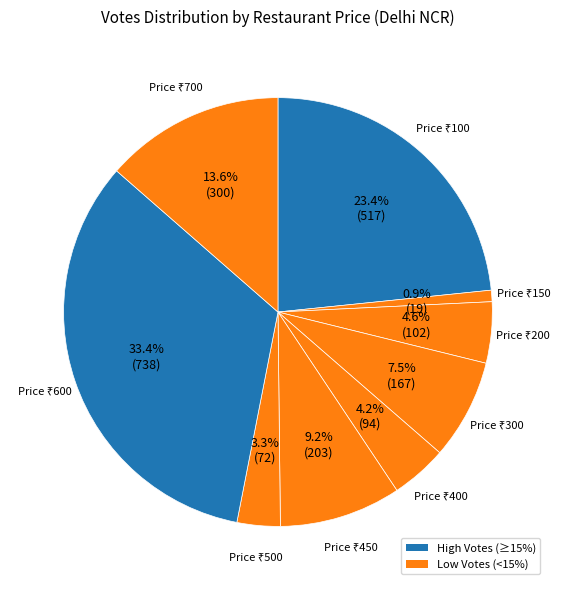

How many segments does this pie chart have?

9